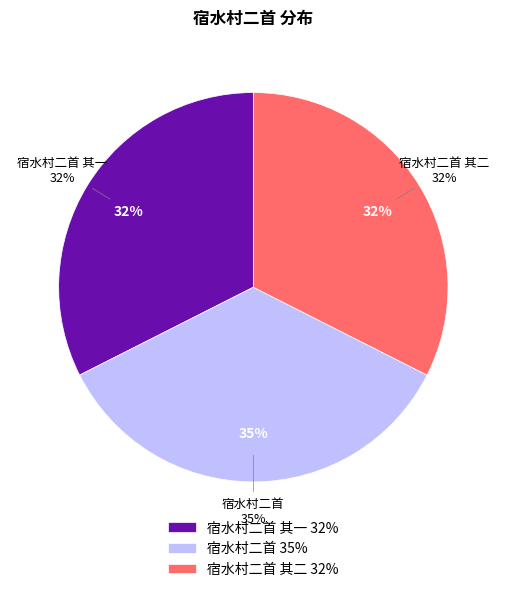

What percentage is the 宿水村二首 slice, to the nearest percent?

35%